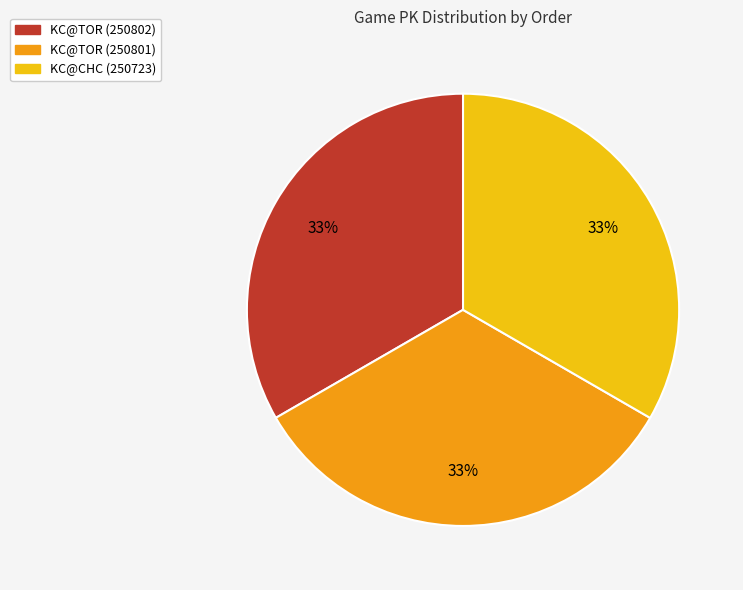

To the nearest percent, what is the average slice percentage?

33%